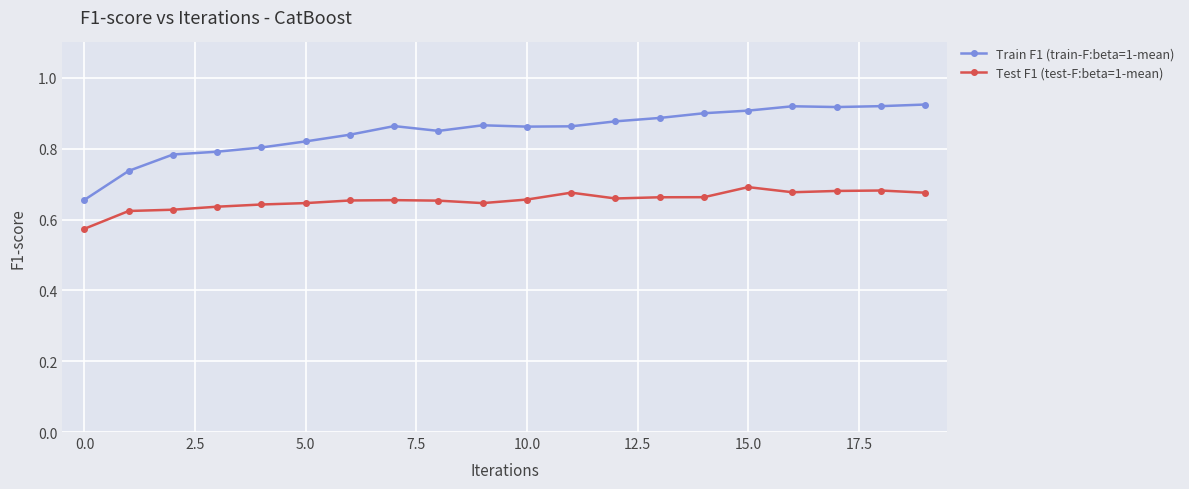

List the series in order of their overall mean, lowest first.

Test F1 (test-F:beta=1-mean), Train F1 (train-F:beta=1-mean)